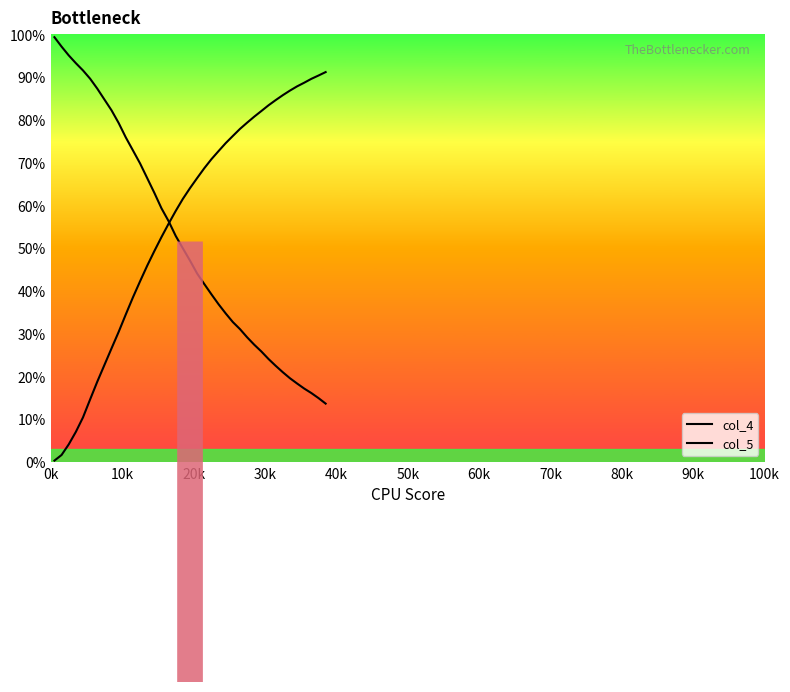

Is the value of col_4 at 60k greater than the value of col_5 at 20?

Yes